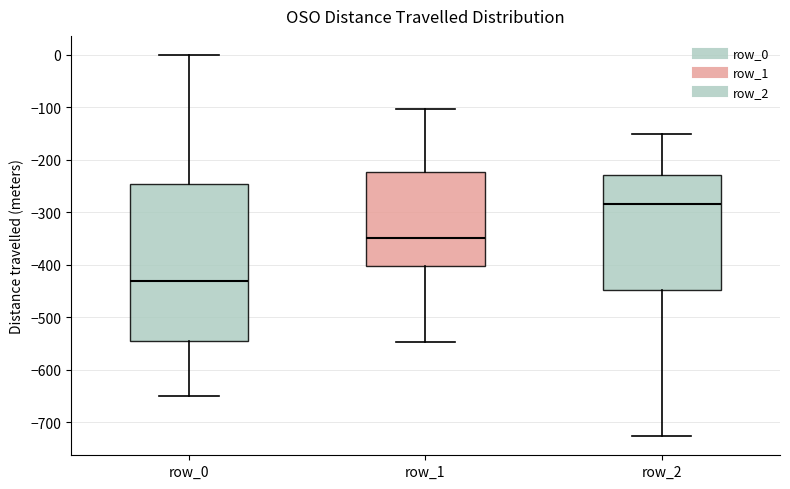

Reading left to right, transcribe this box plot: for each box, give where its median line is, the range the box spans, and where its two whiskers end, as read against the y-axis. The values are not printed on the chart, so give them approximately, as read against the axis.

row_0: median -430, box -540 to -250, whiskers -650 to 0
row_1: median -350, box -400 to -220, whiskers -550 to -100
row_2: median -280, box -450 to -230, whiskers -730 to -150